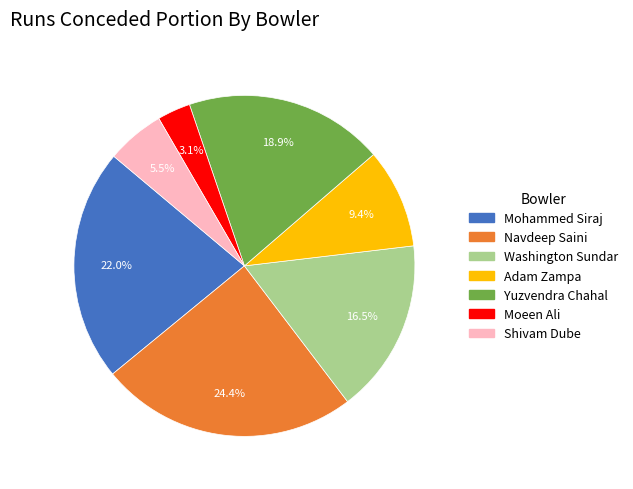

Does any single category account for the majority?

No